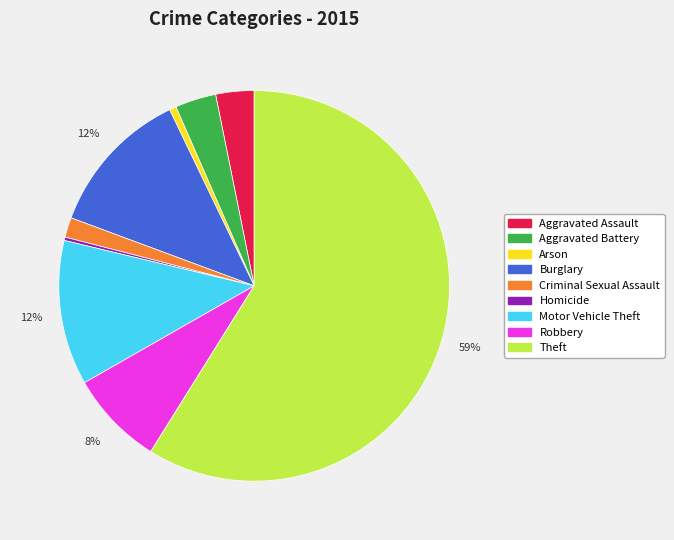

Does Arson represent more than half of the total?

No